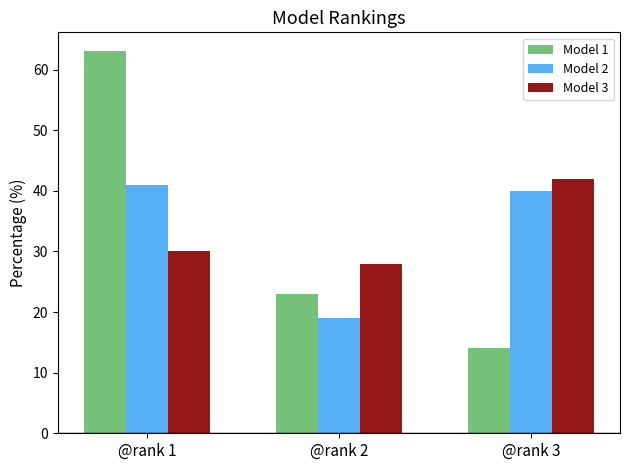

Rank the series by their maximum value, from lowest to highest.

Model 2, Model 3, Model 1